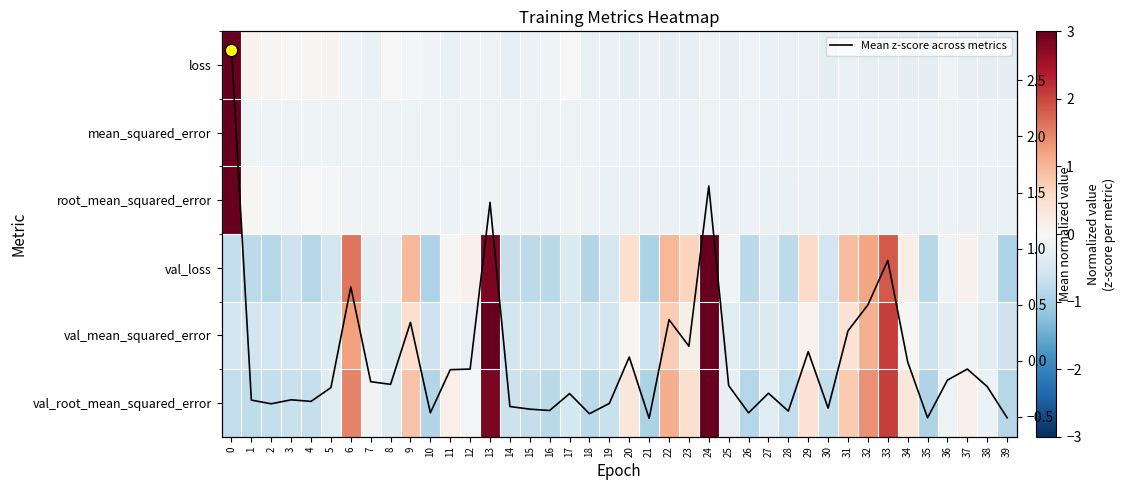

How many data points in Mean z-score across metrics are less than 0?

28